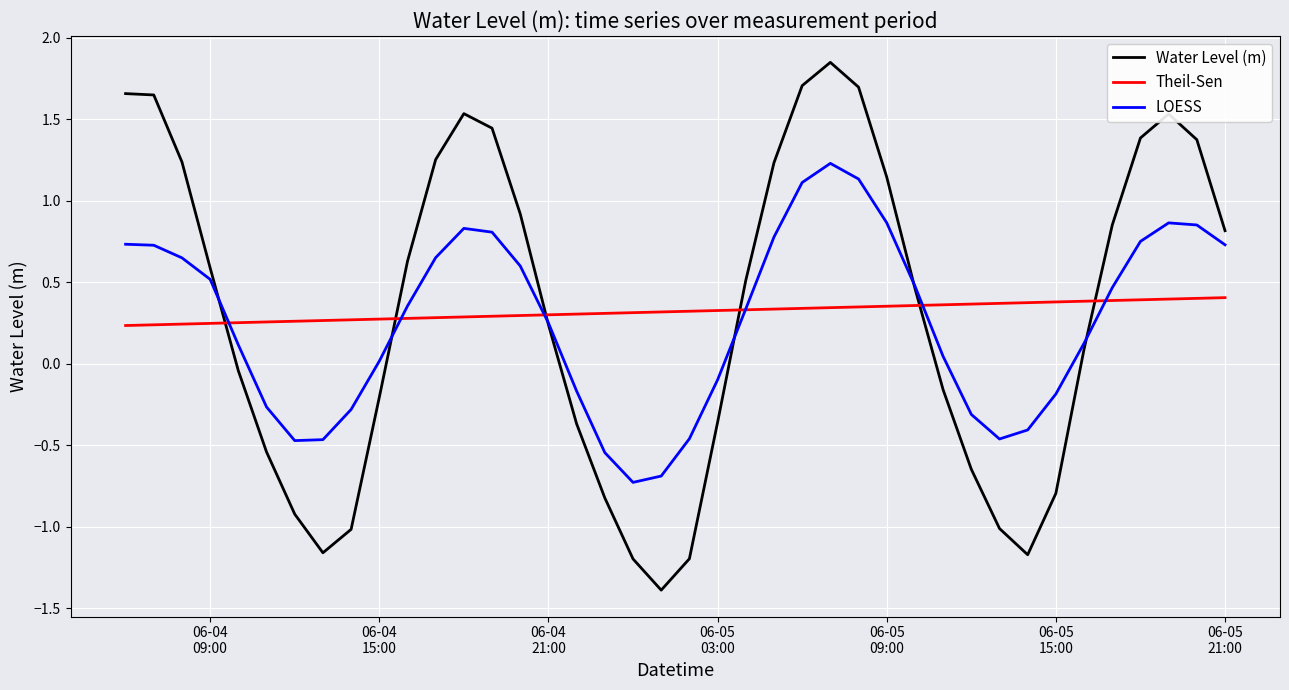

Rank the series by their maximum value, from highest to lowest.

Water Level (m), LOESS, Theil-Sen